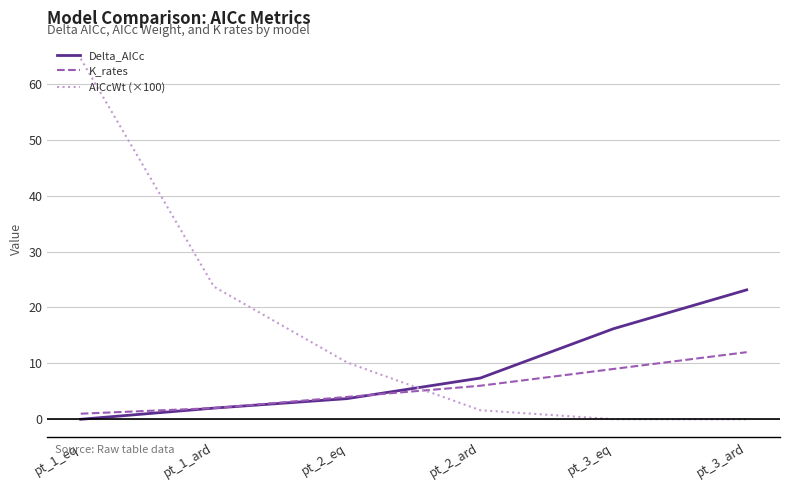

How many intersections are there between AICcWt (×100) and Delta_AICc?

1